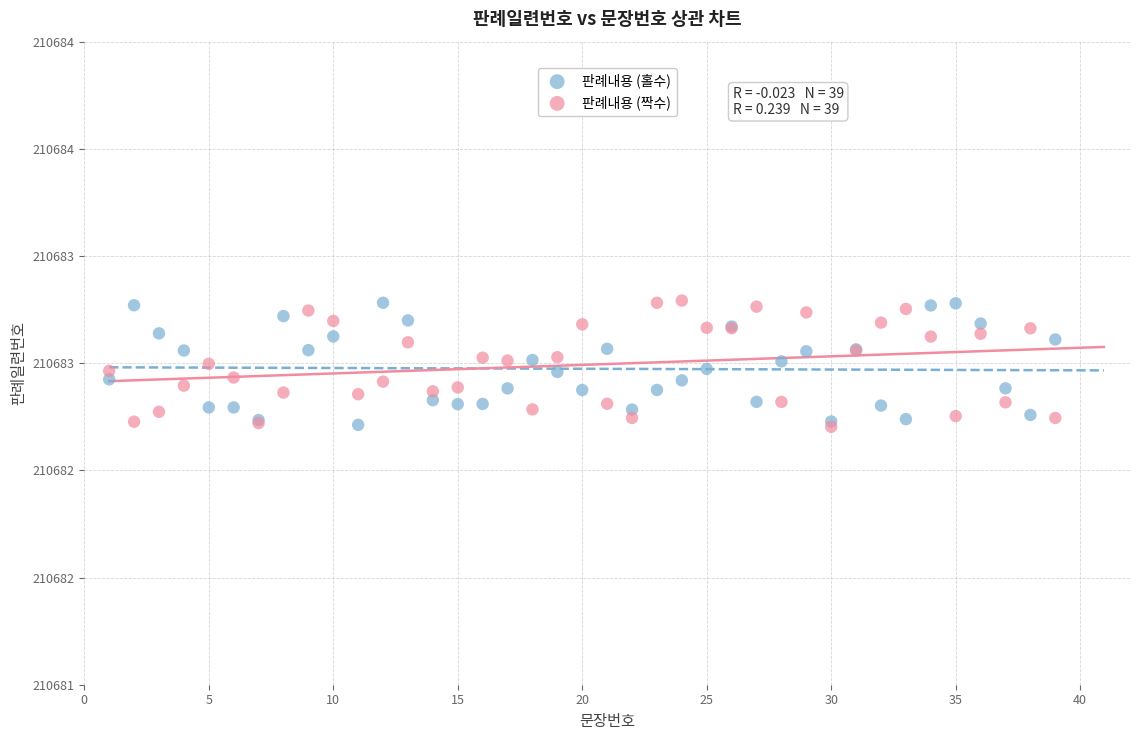

What are all the series names shown in the legend?

판례내용 (홀수), 판례내용 (짝수)